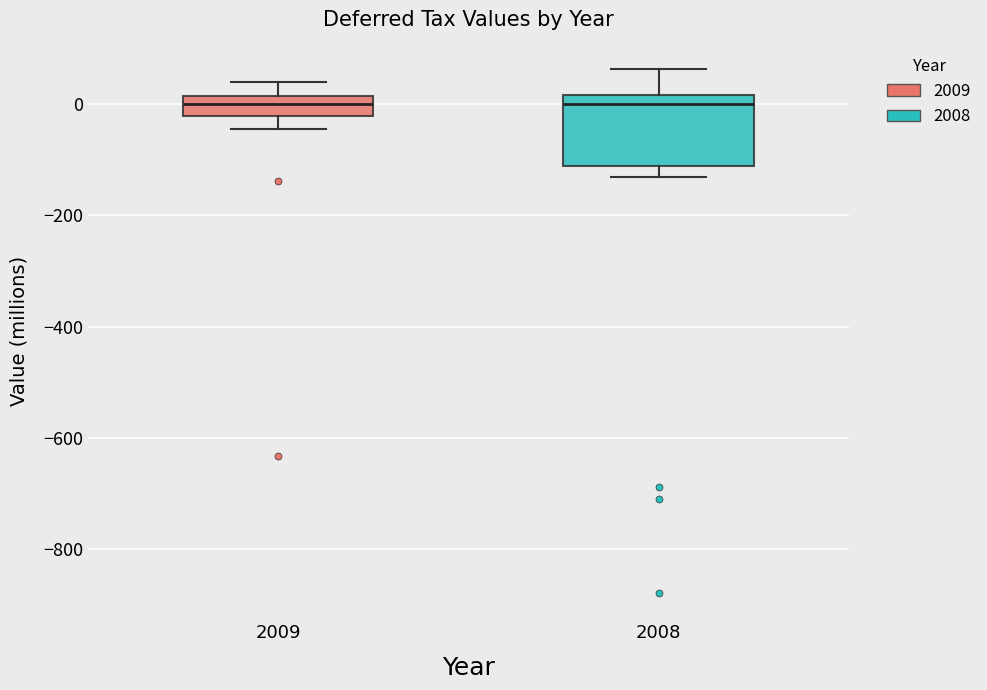

Reading left to right, read every box against the y-axis: the position of its median line, the range the box covers, and the ends of its whiskers. The values are not printed on the chart, so give them approximately, as read against the axis.

2009: median 0, box -20 to 20, whiskers -40 to 40
2008: median 0, box -120 to 20, whiskers -140 to 60